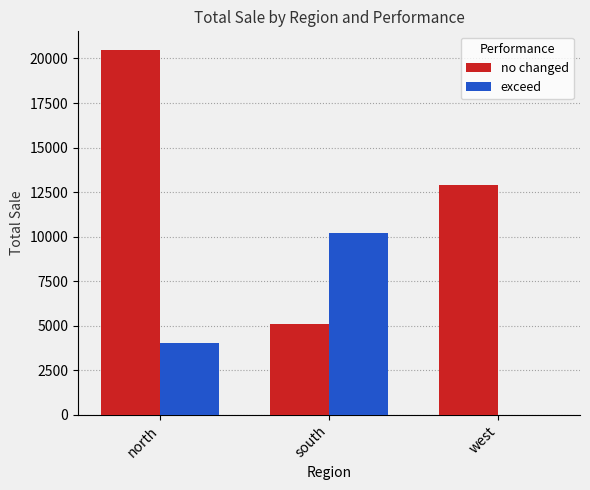

The no changed series shows 5100 at south. True or false?

True